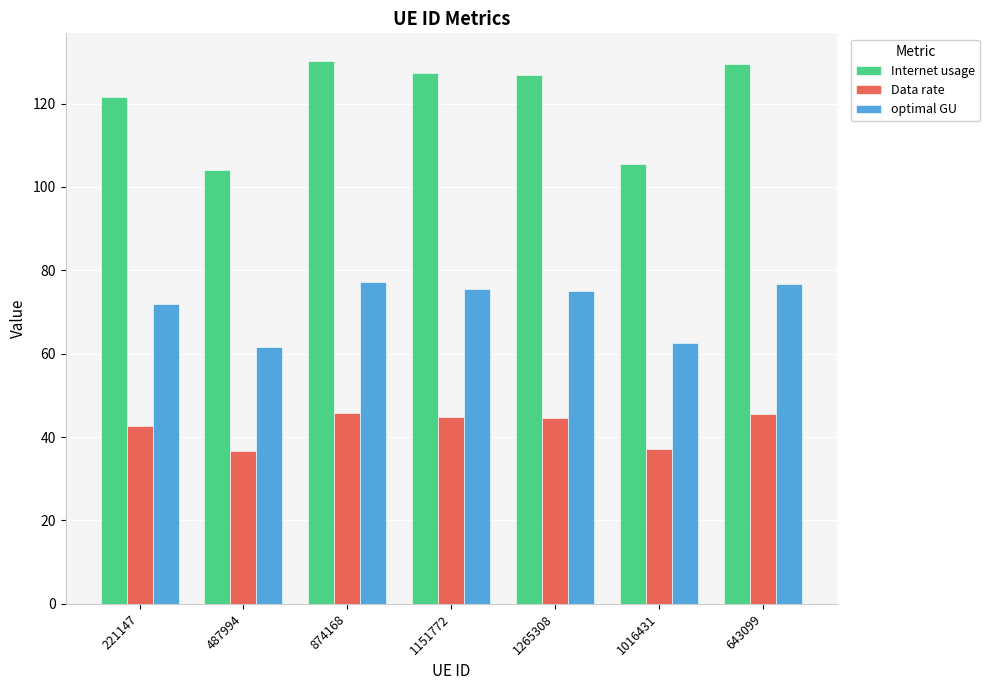

List the series in order of their overall mean, lowest first.

Data rate, optimal GU, Internet usage